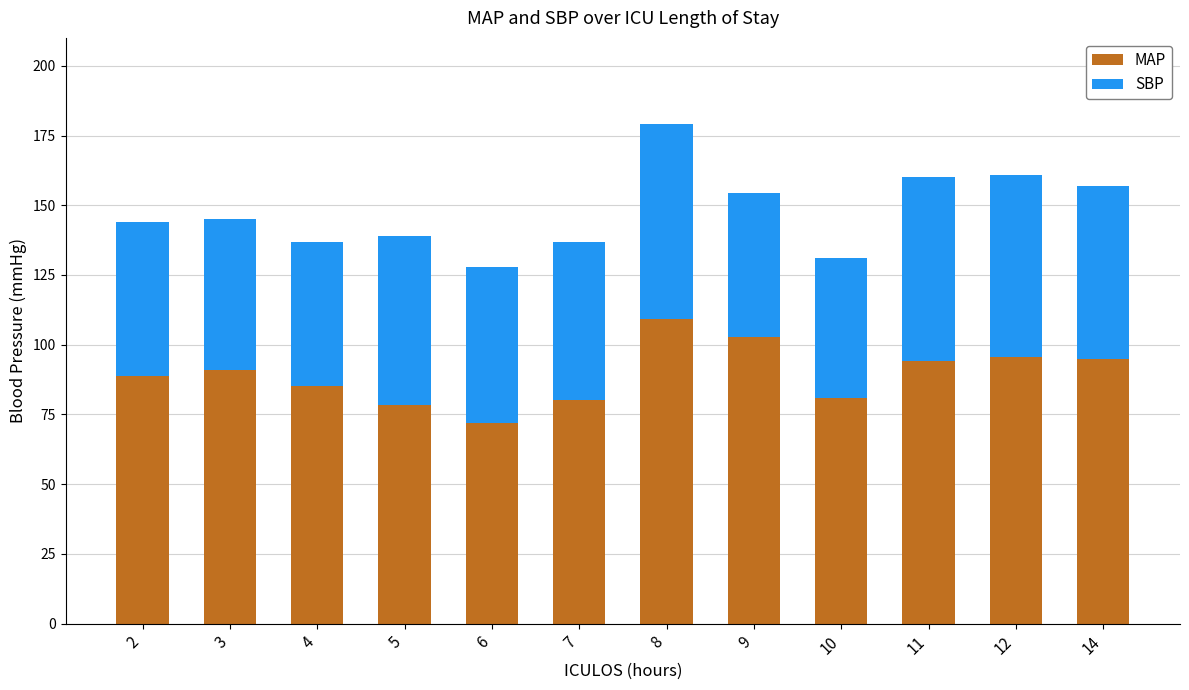

How many bars are there in total?

12